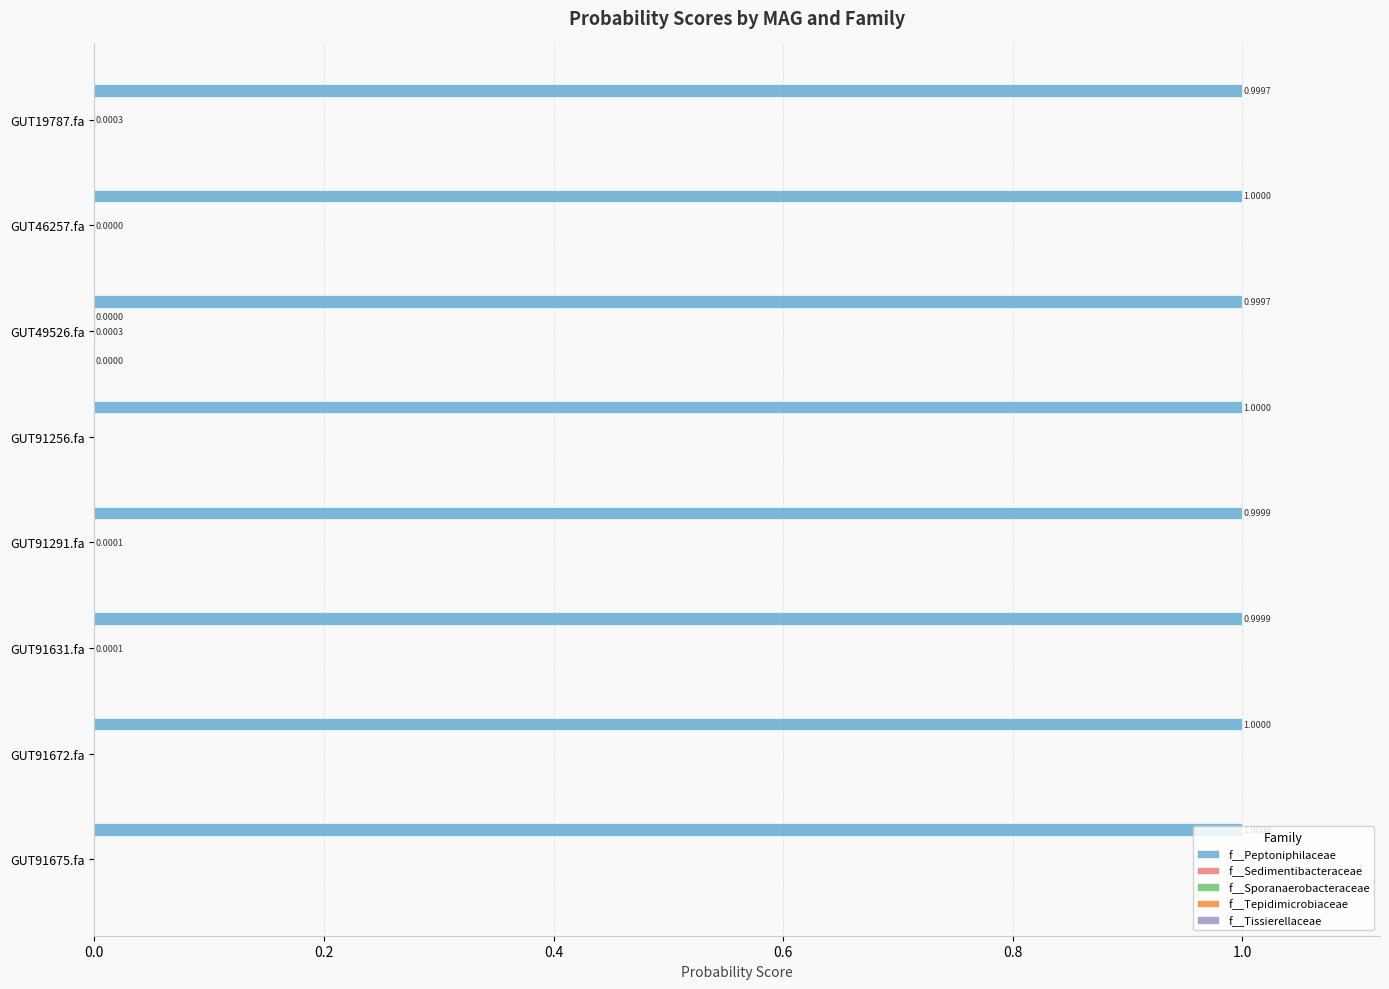

Which series has the largest total across all categories?

f__Peptoniphilaceae